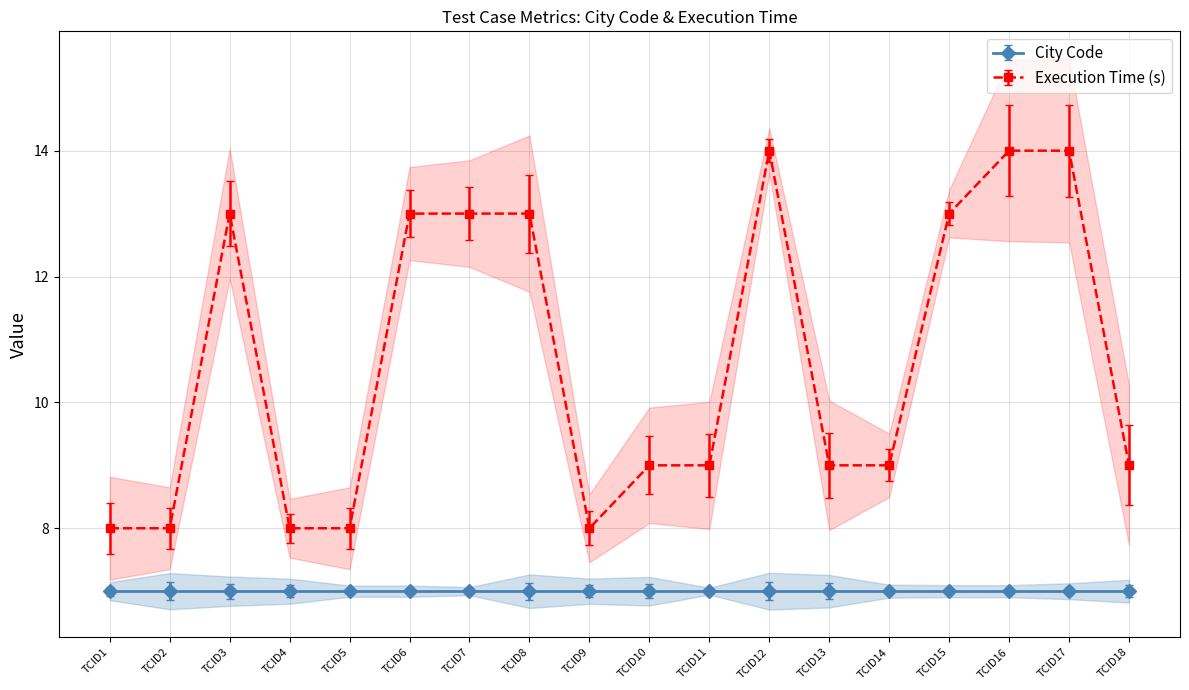

Where is the first local minimum?

TCID9